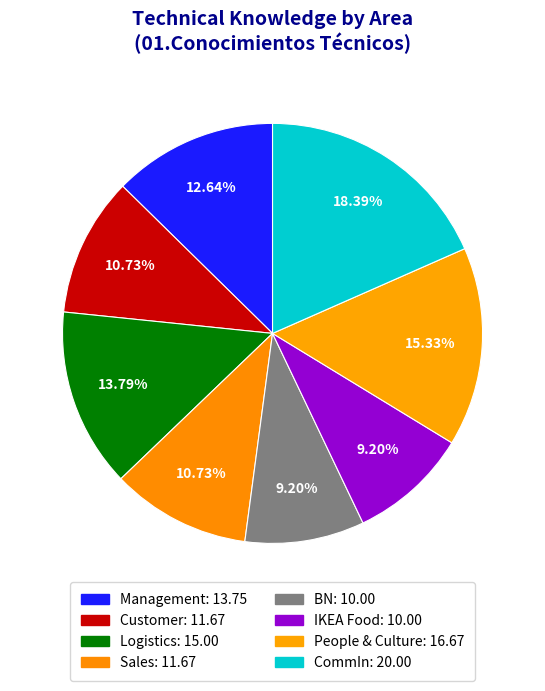

What portion of the pie excludes IKEA Food?

90.8%